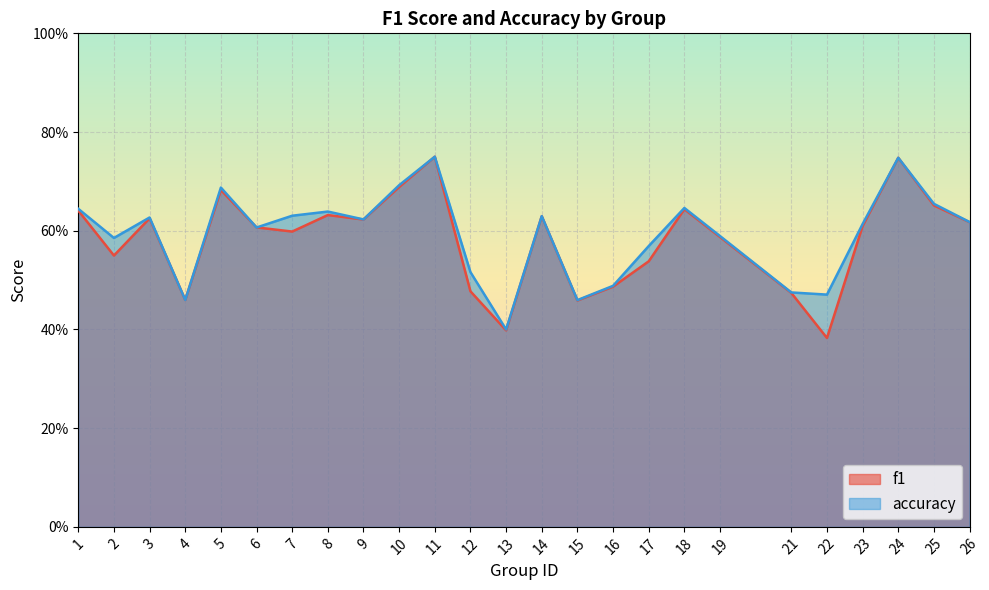

What is the value of the accuracy point at the 4th from the left?

0.5